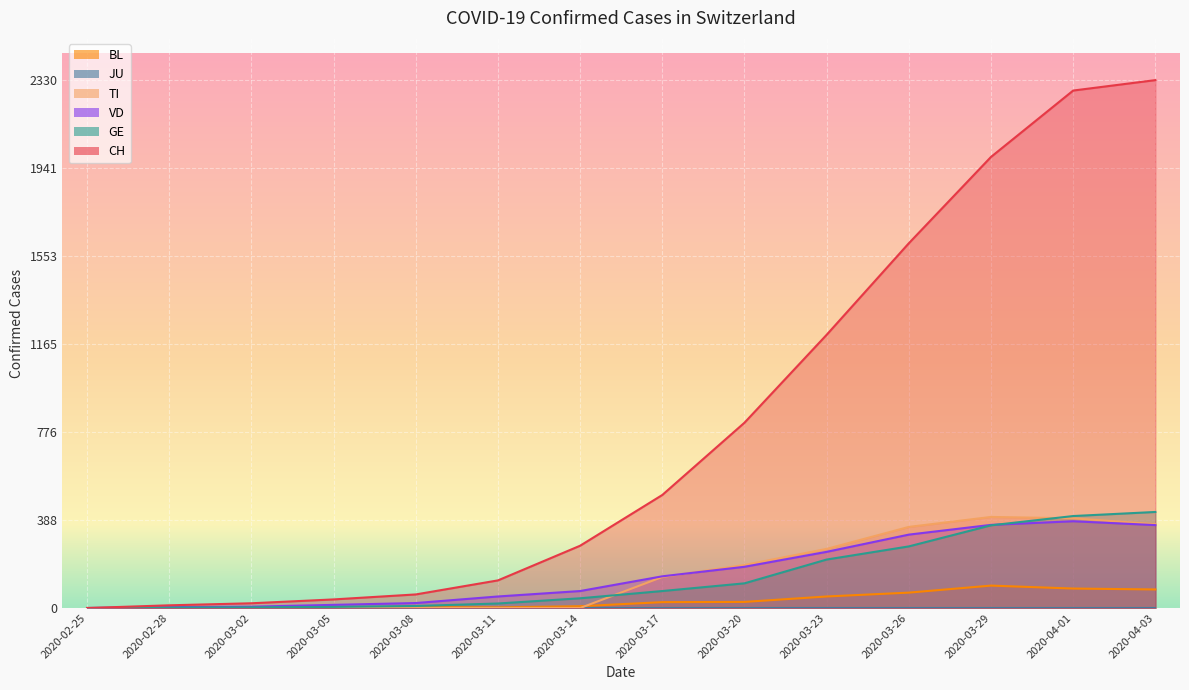

At which category is the sum across all series the highest?

2020-04-03